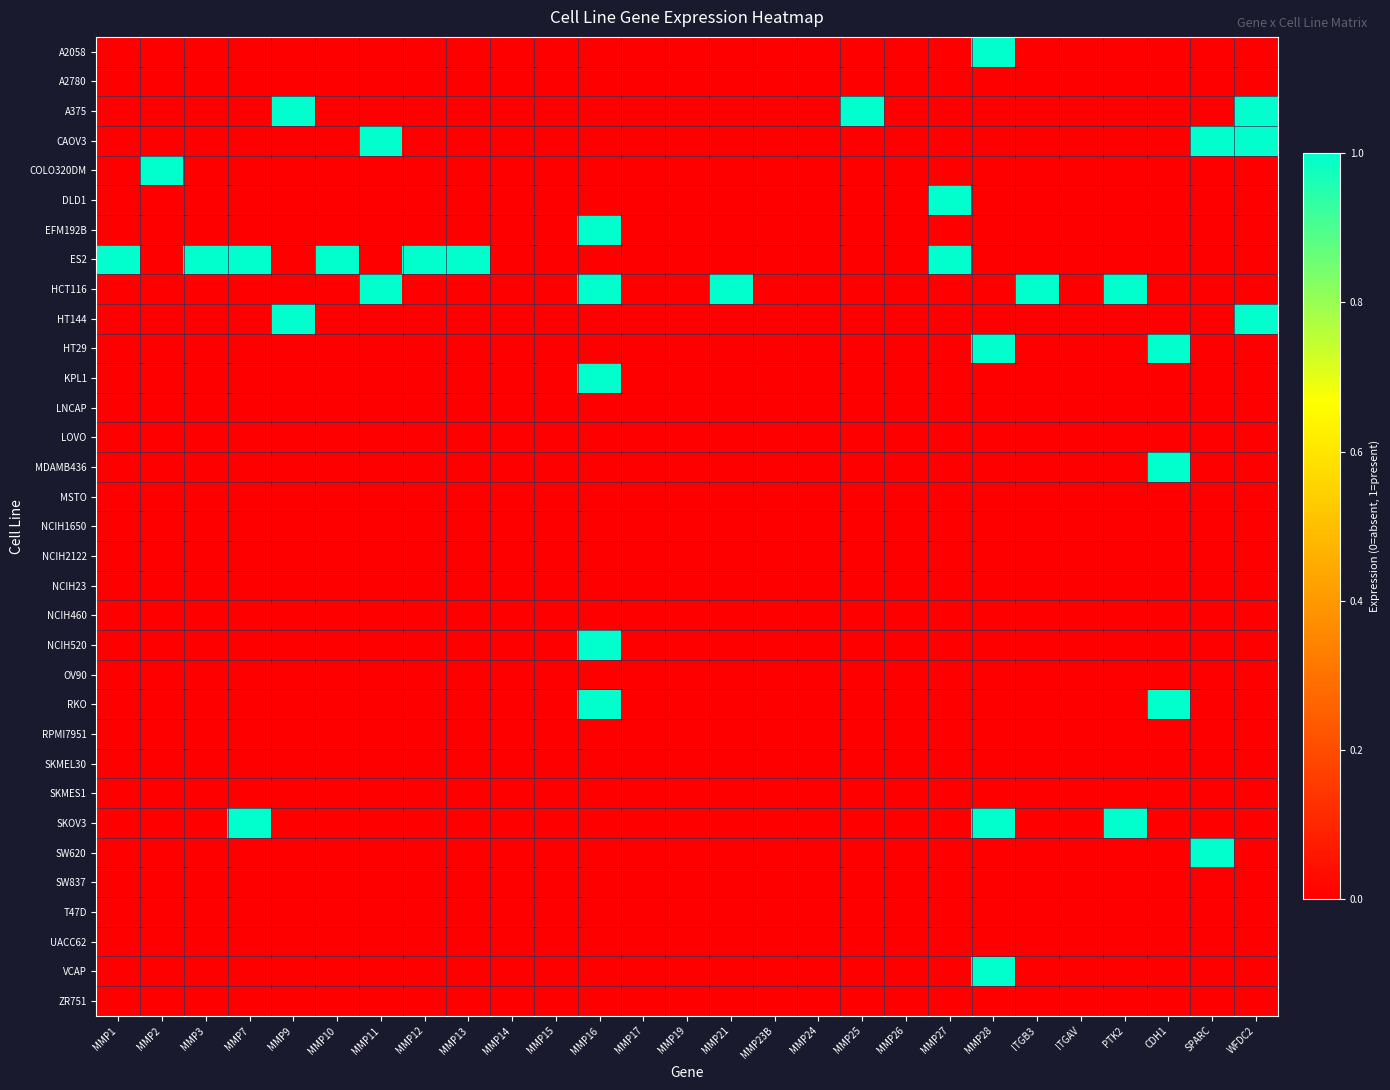

At how many categories does at least one series exceed 0?

19